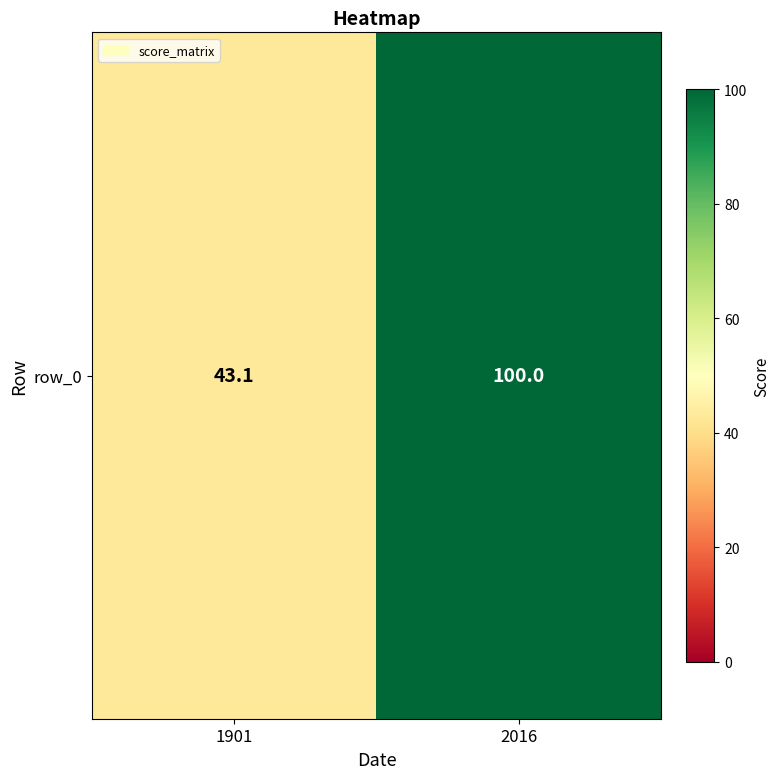

Which label corresponds to the largest value in the chart?

2016